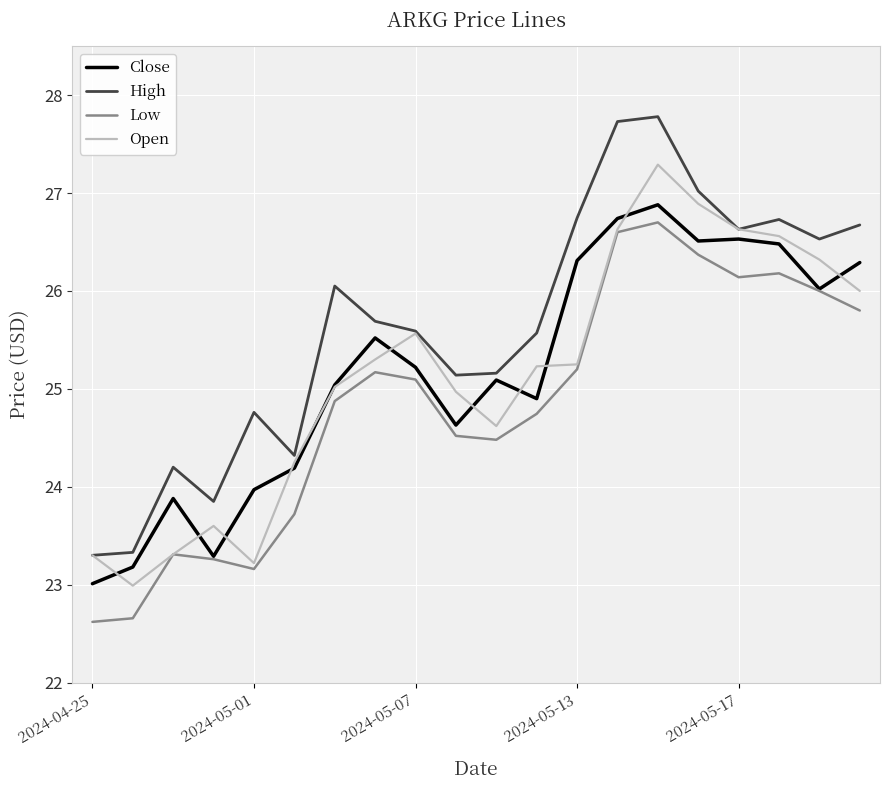

Which series has the largest total across all categories?

High